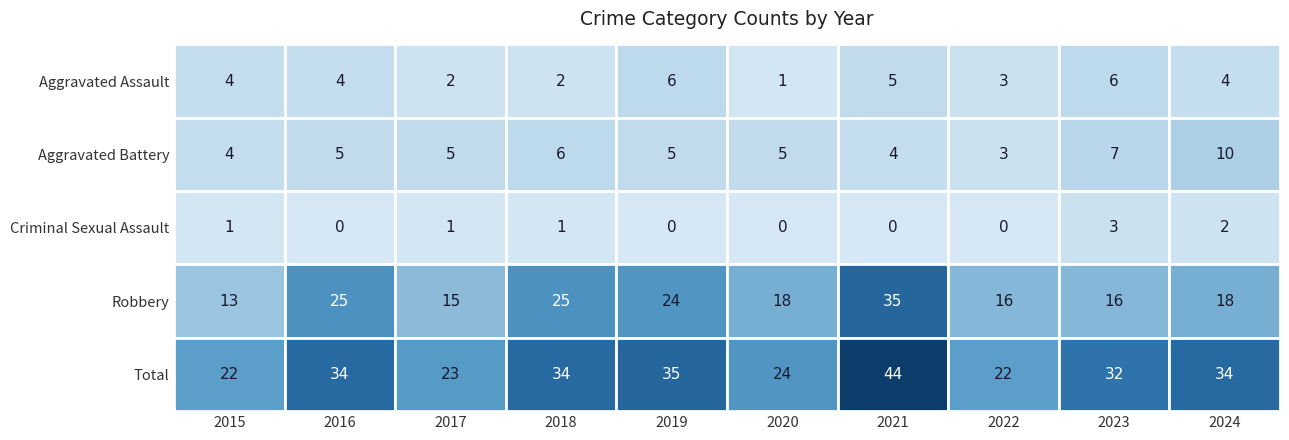

Is it true that Aggravated Battery equals 7 at 2023?

True